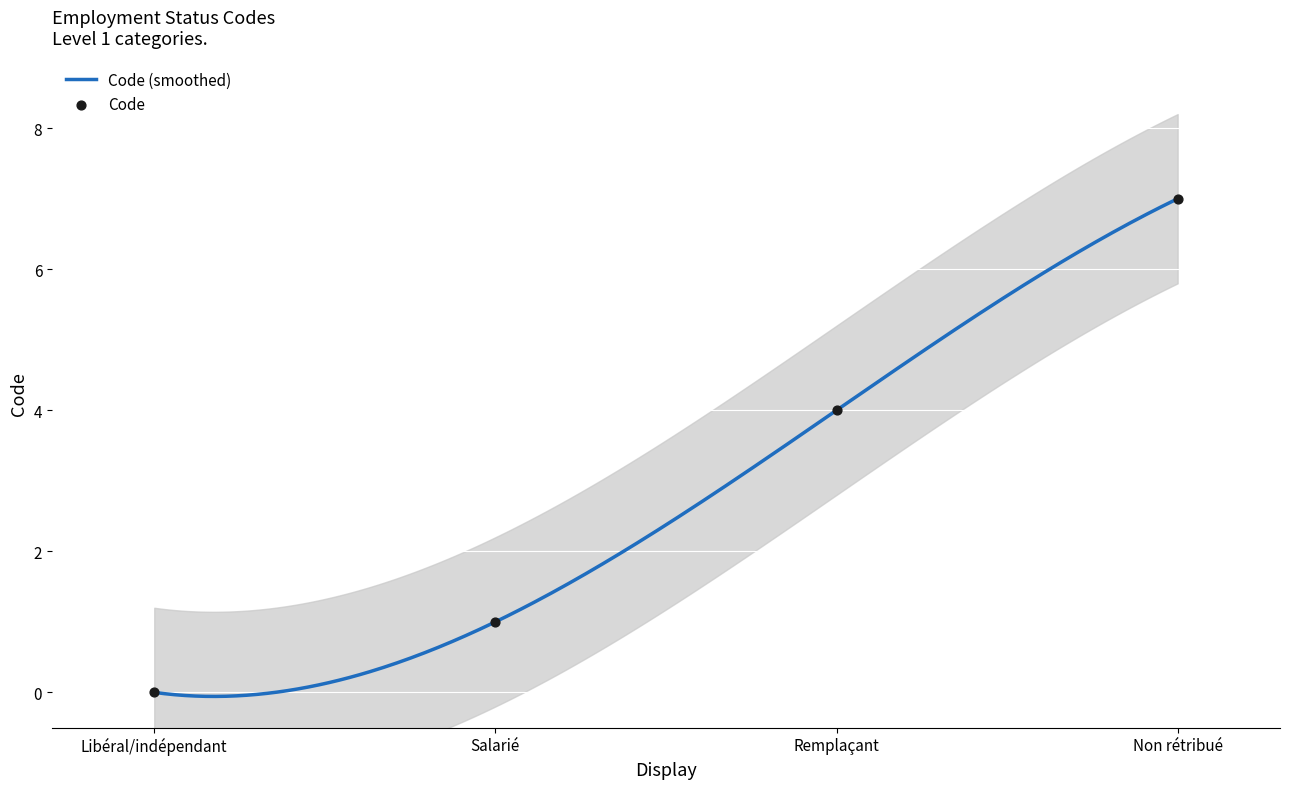

What is the change in value from Libéral/indépendant to Salarié?

+1